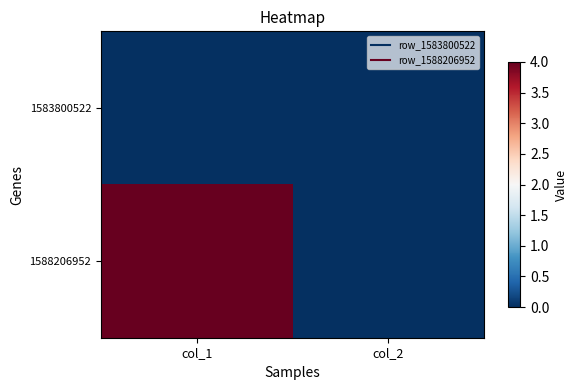

What is the maximum value shown in the chart?

4